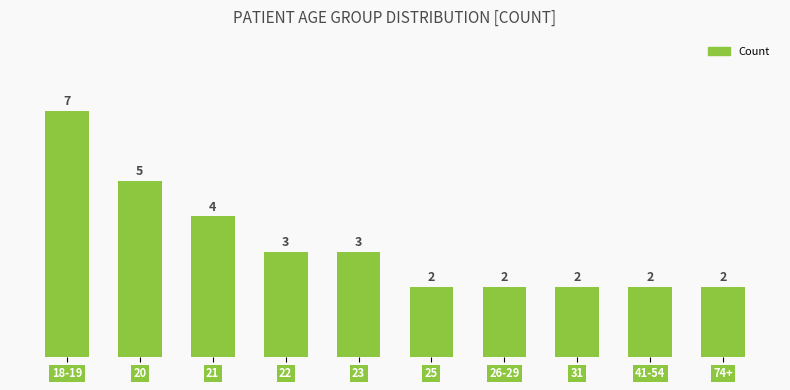

What is the difference between the values at 18-19 and 41-54?

5